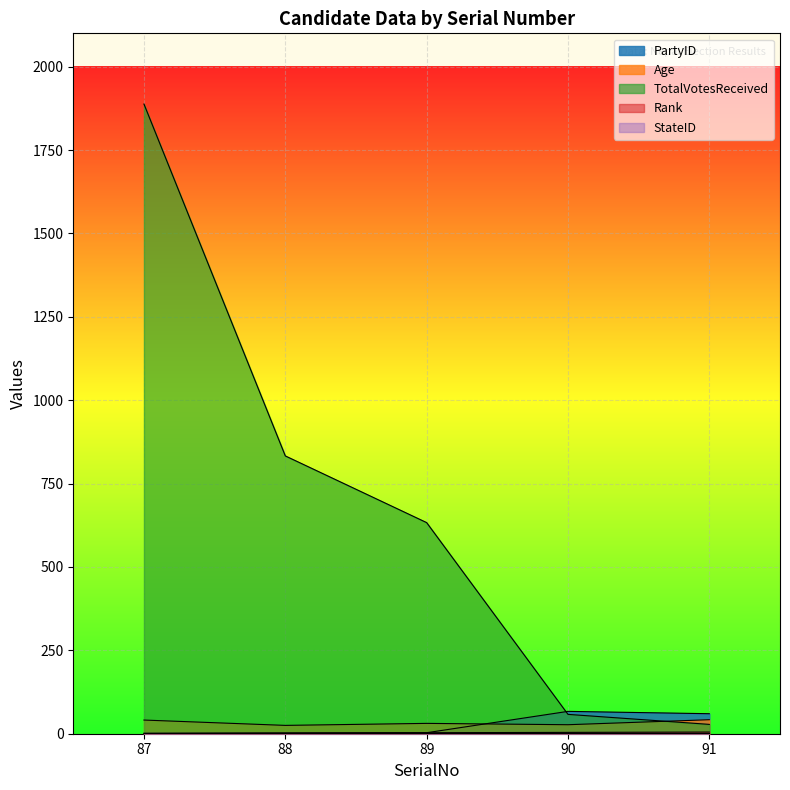

What is the maximum value shown in the chart?

1888